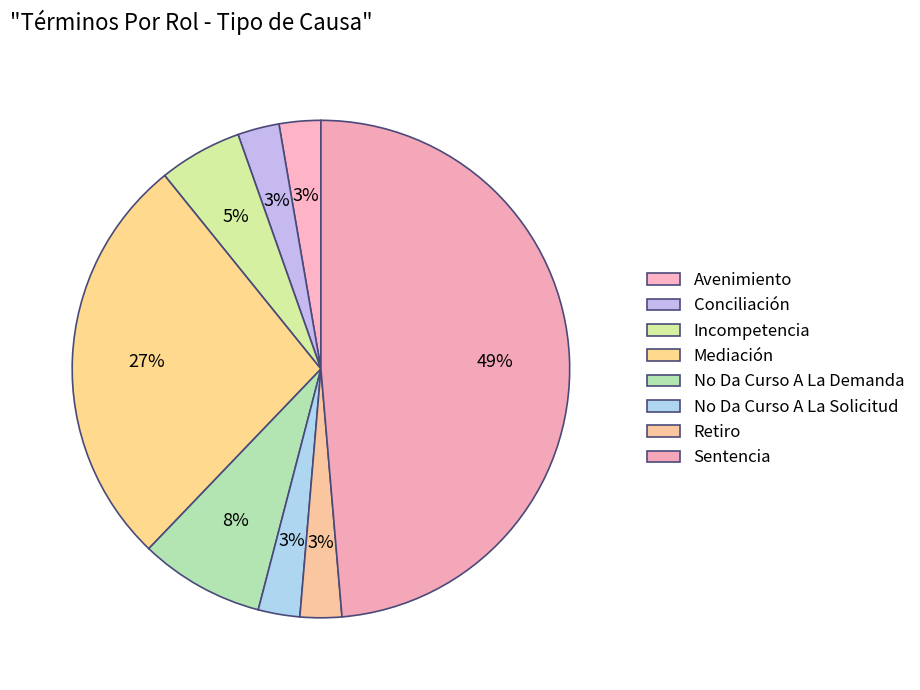

What percentage is the Avenimiento slice, to the nearest percent?

3%